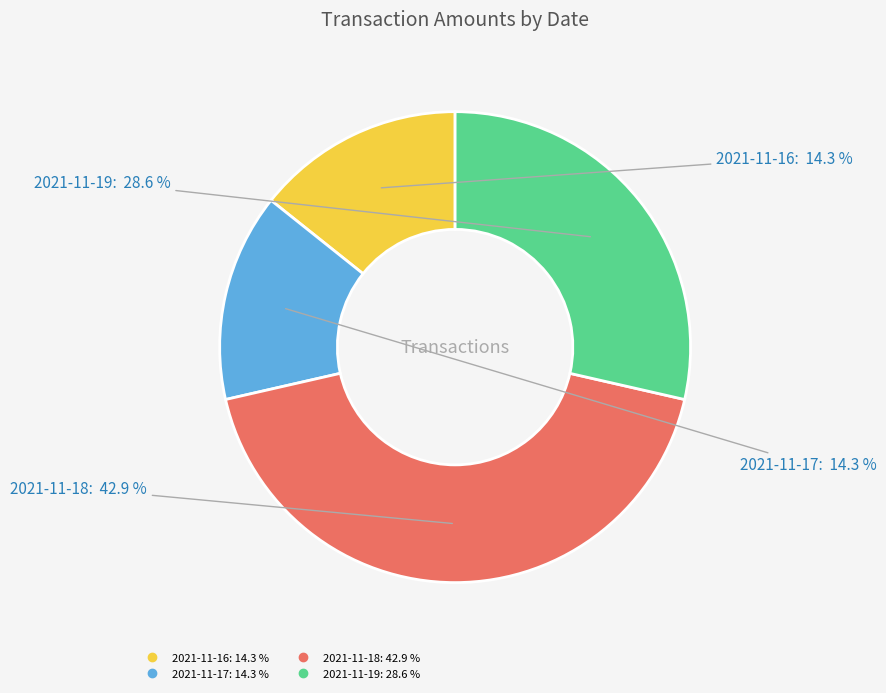

Does 2021-11-17 account for over 50% of the chart?

No